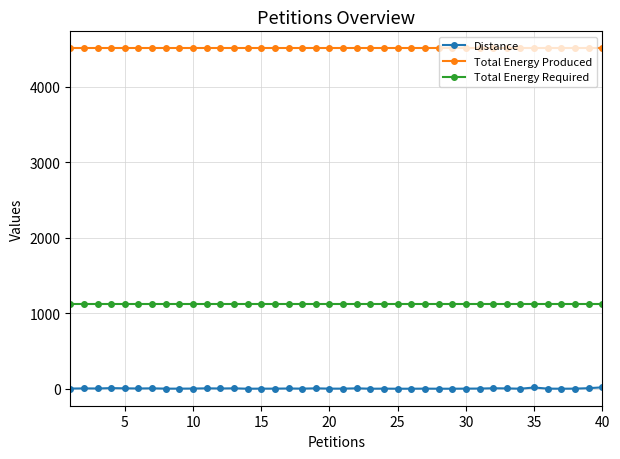

What is the sum of all Total Energy Produced values?

180480